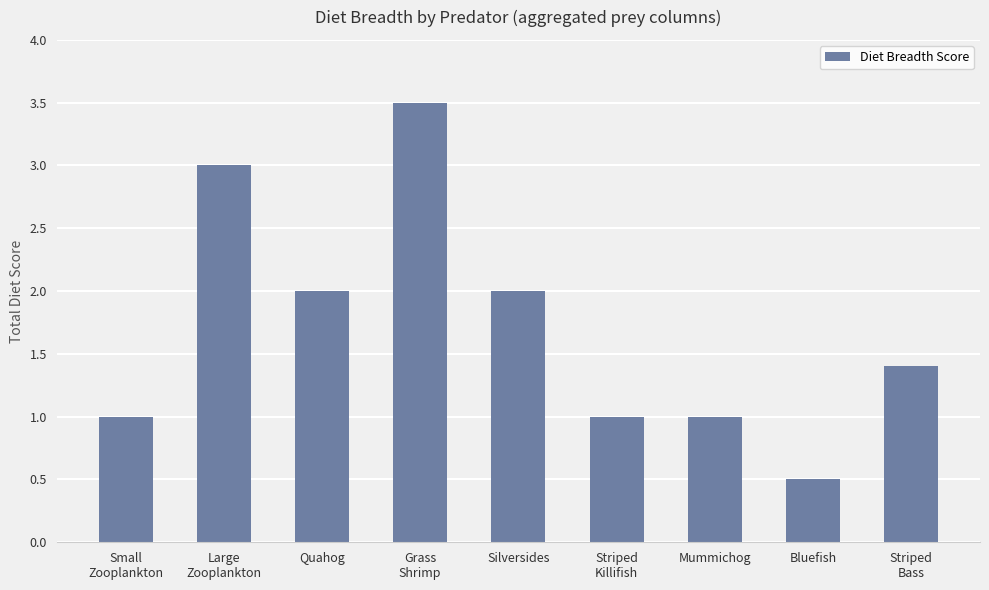

What is the greatest value displayed?

3.5